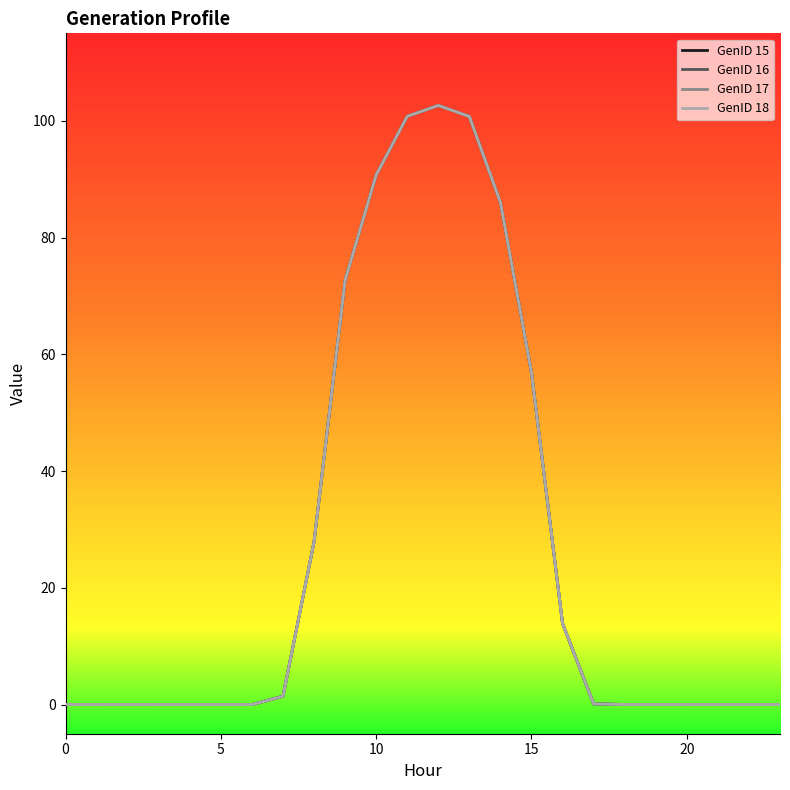

At which category does GenID 16 reach its first local peak?

2